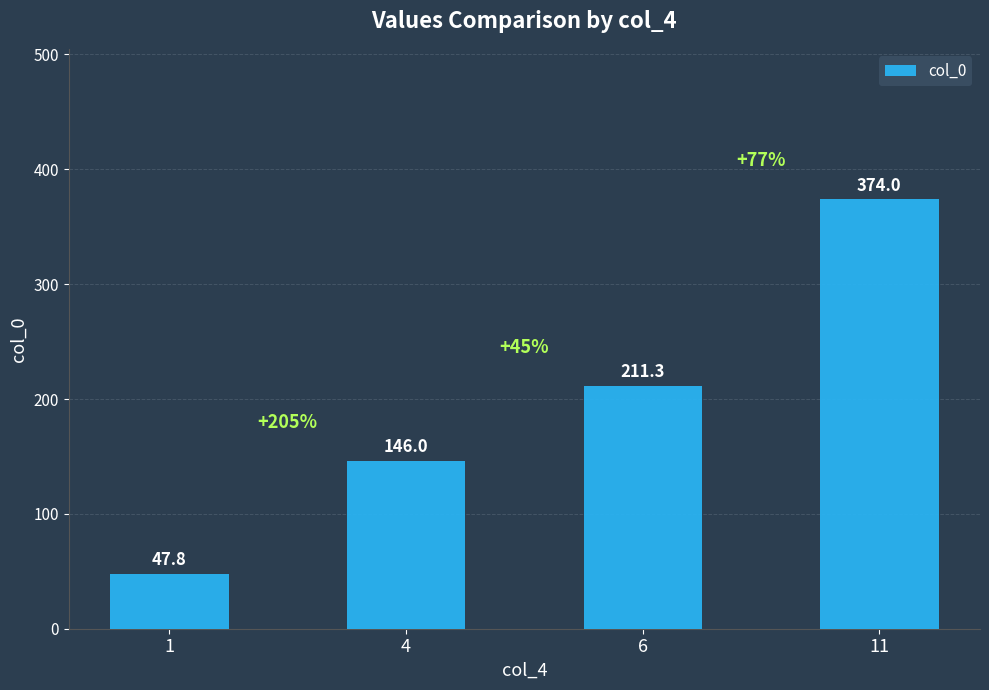

What is the sum of the values at 4 and 1?

193.9